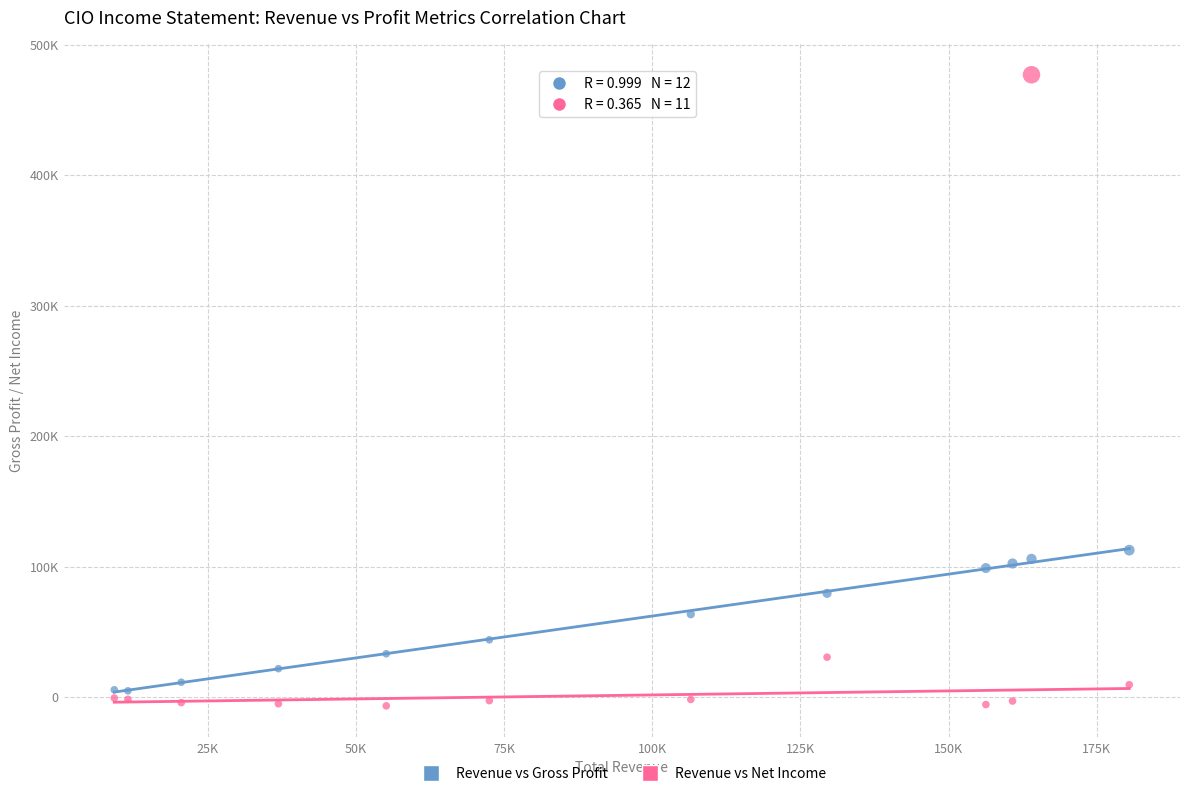

What are all the series names shown in the legend?

Revenue vs Gross Profit, Revenue vs Net Income